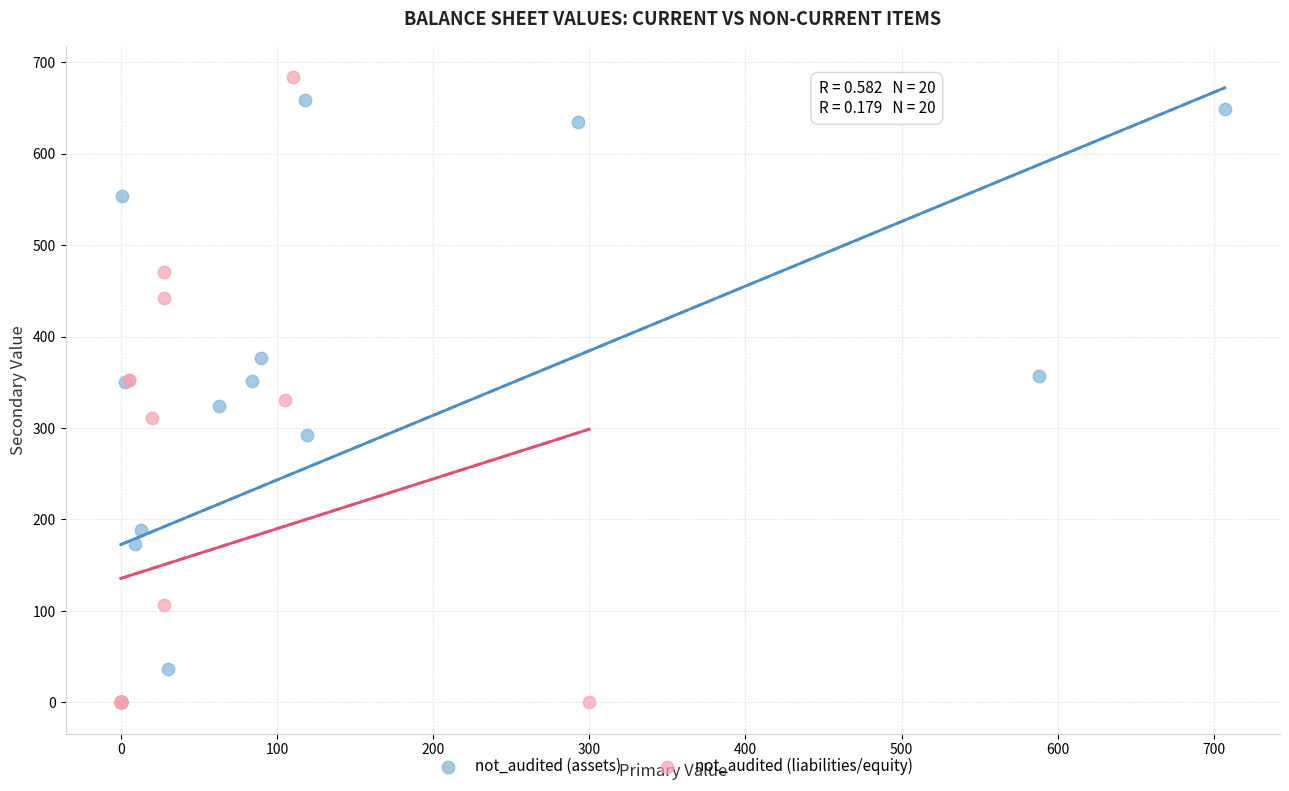

Which series reaches the maximum Y coordinate?

not_audited (liabilities/equity)